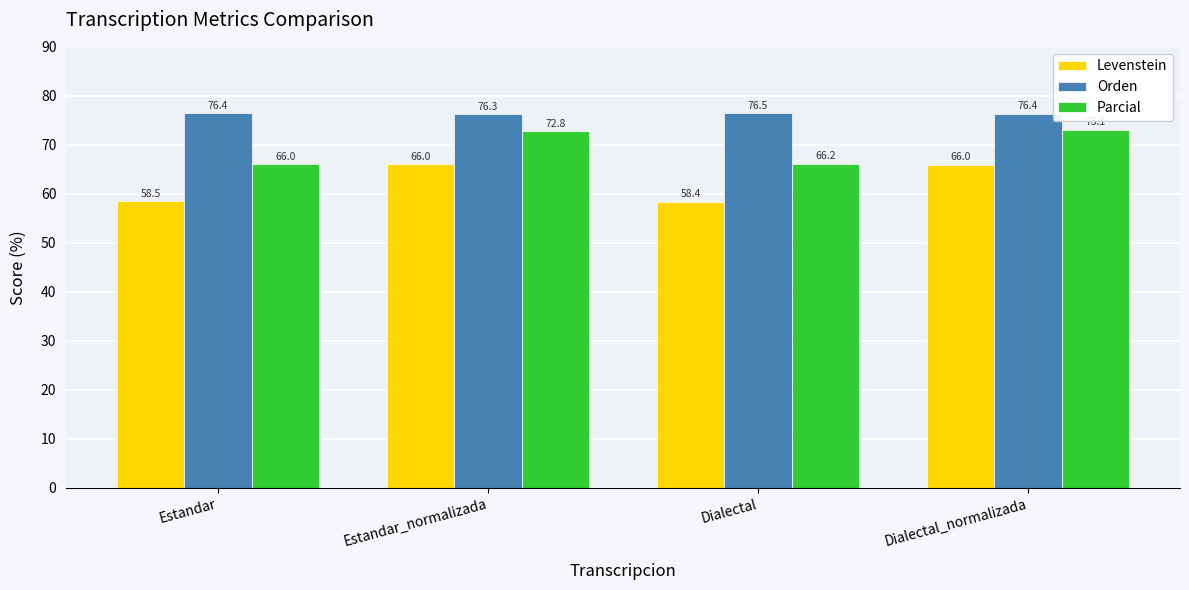

What is the total value across all series at Estandar_normalizada?

215.1